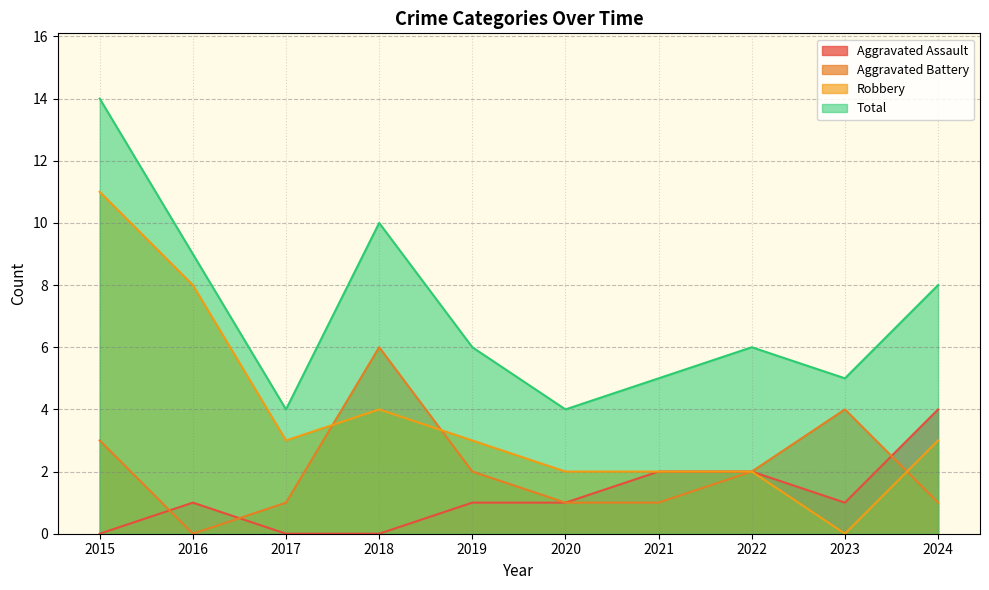

Reading left to right, extract all data points from this chart.

Aggravated Assault: 2015=0	2016=1	2017=0	2018=0	2019=1	2020=1	2021=2	2022=2	2023=1	2024=4
Aggravated Battery: 2015=3	2016=0	2017=1	2018=6	2019=2	2020=1	2021=1	2022=2	2023=4	2024=1
Robbery: 2015=11	2016=8	2017=3	2018=4	2019=3	2020=2	2021=2	2022=2	2023=0	2024=3
Total: 2015=14	2016=9	2017=4	2018=10	2019=6	2020=4	2021=5	2022=6	2023=5	2024=8